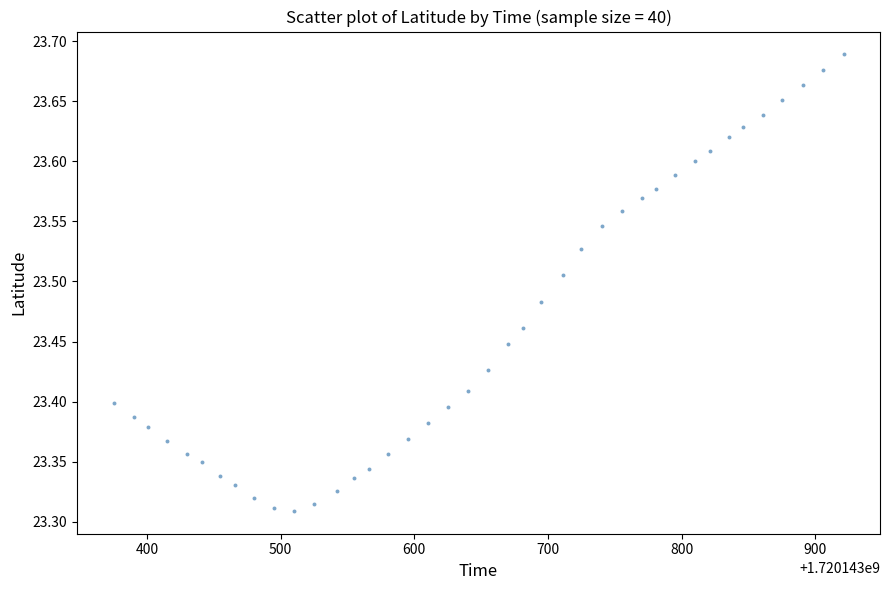

What is the range of X values (max minus min)?

546.0